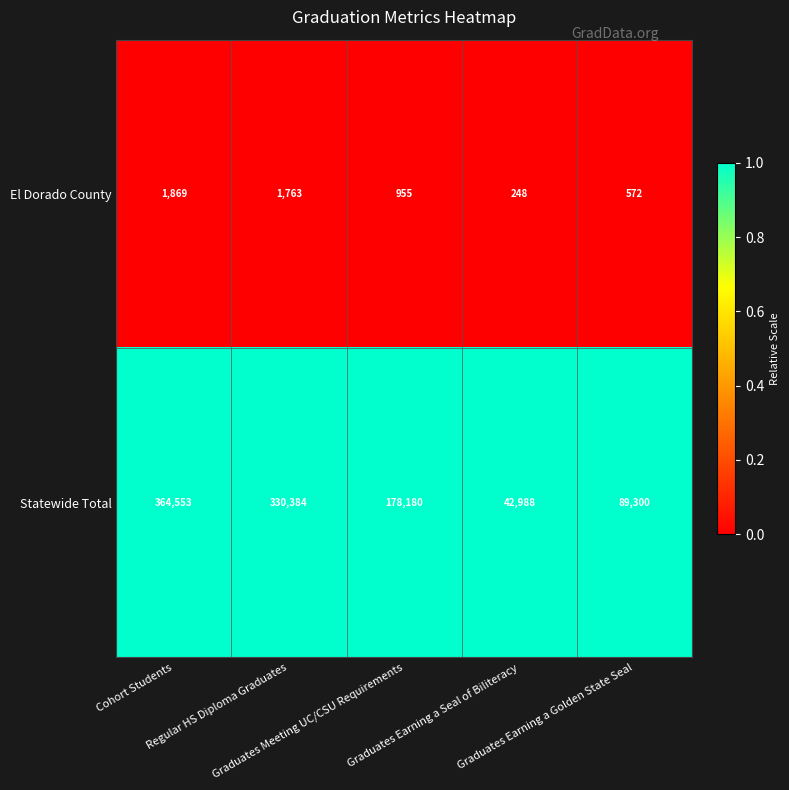

Rank the series by their maximum value, from highest to lowest.

Statewide Total, El Dorado County